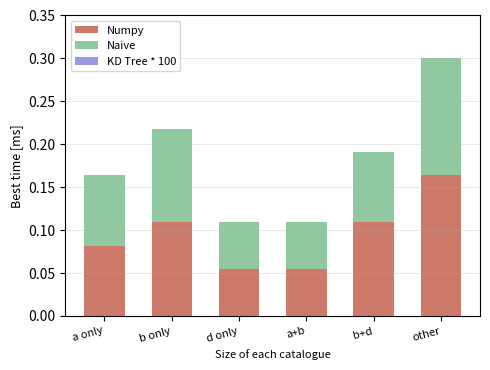

Which series changed the most between a only and a+b?

Naive